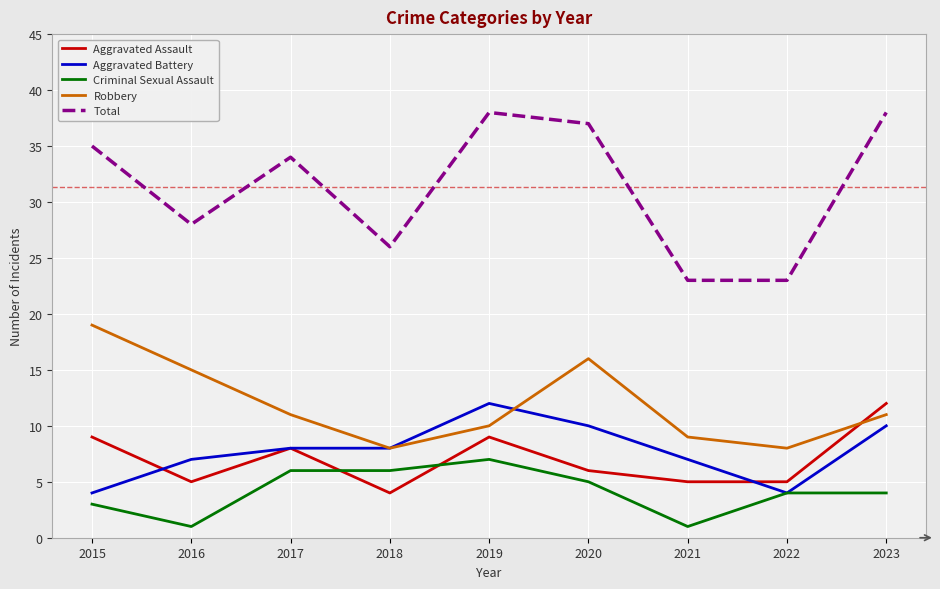

The value of Aggravated Battery at 2021 is 7. True or false?

True